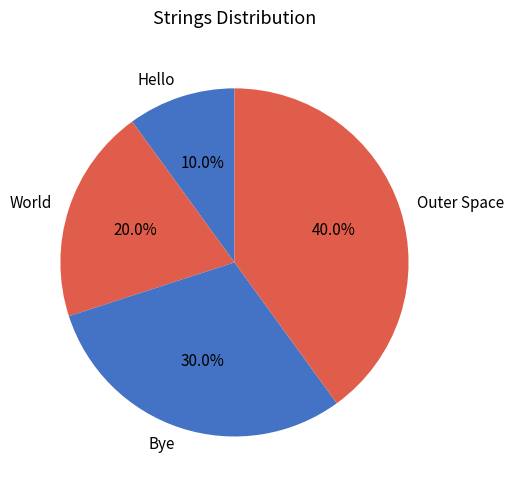

What percentage is the Bye slice, to the nearest percent?

30%